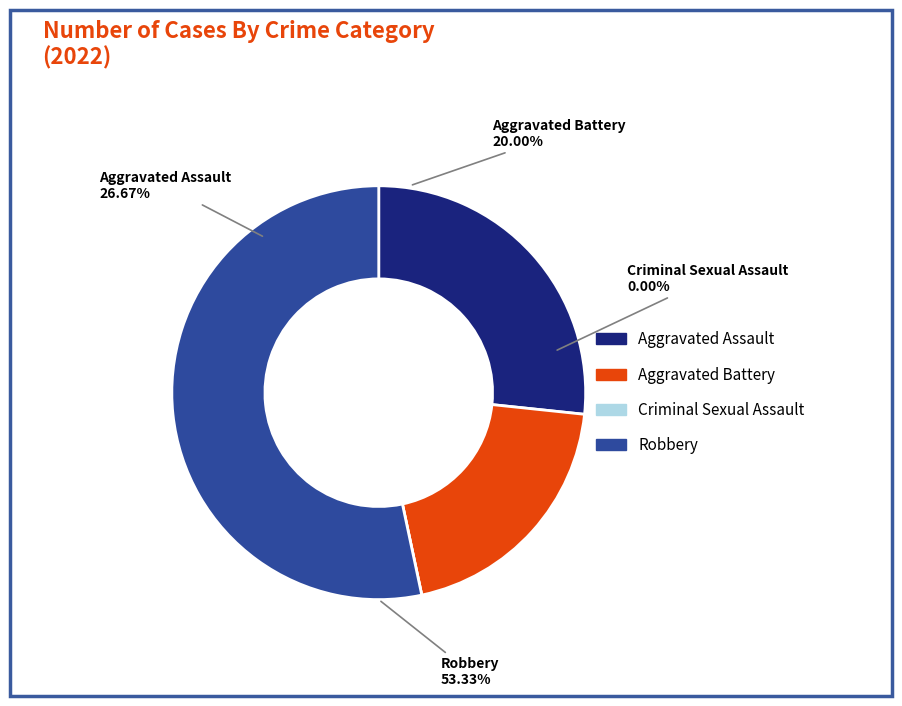

To the nearest percent, what is the average slice percentage?

25%